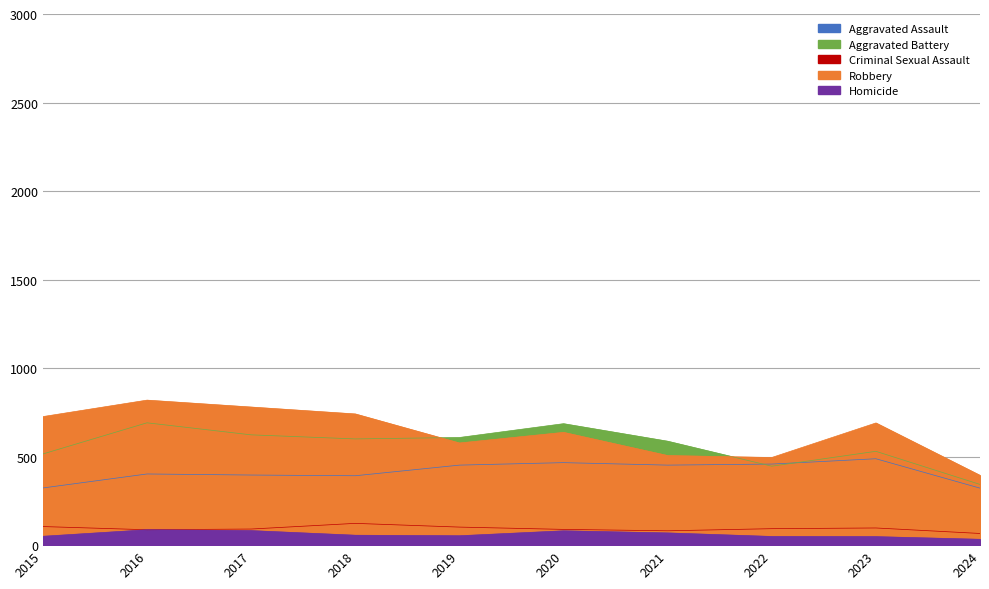

Rank the series at 2018 from highest to lowest value.

Robbery, Aggravated Battery, Aggravated Assault, Criminal Sexual Assault, Homicide